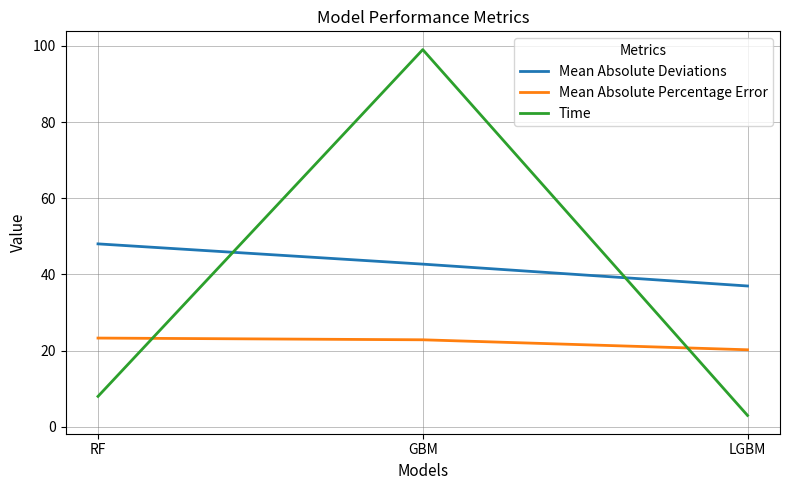

What is the smallest value displayed?

3.0